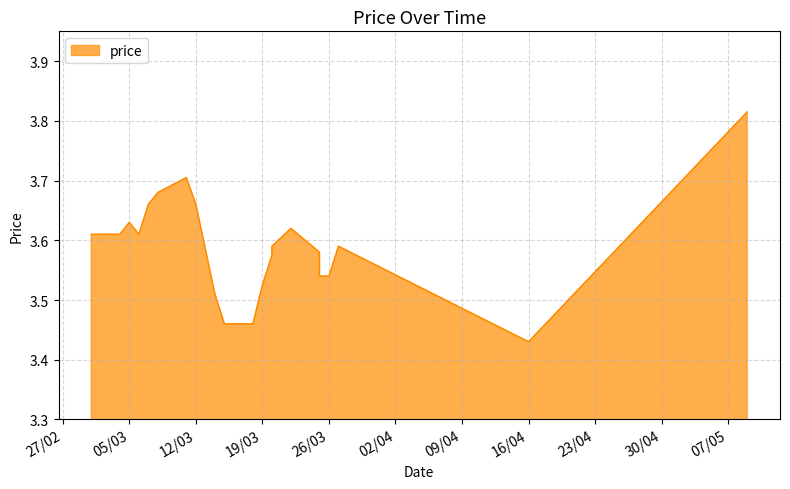

What is the value of the 8th point from the left?

3.7